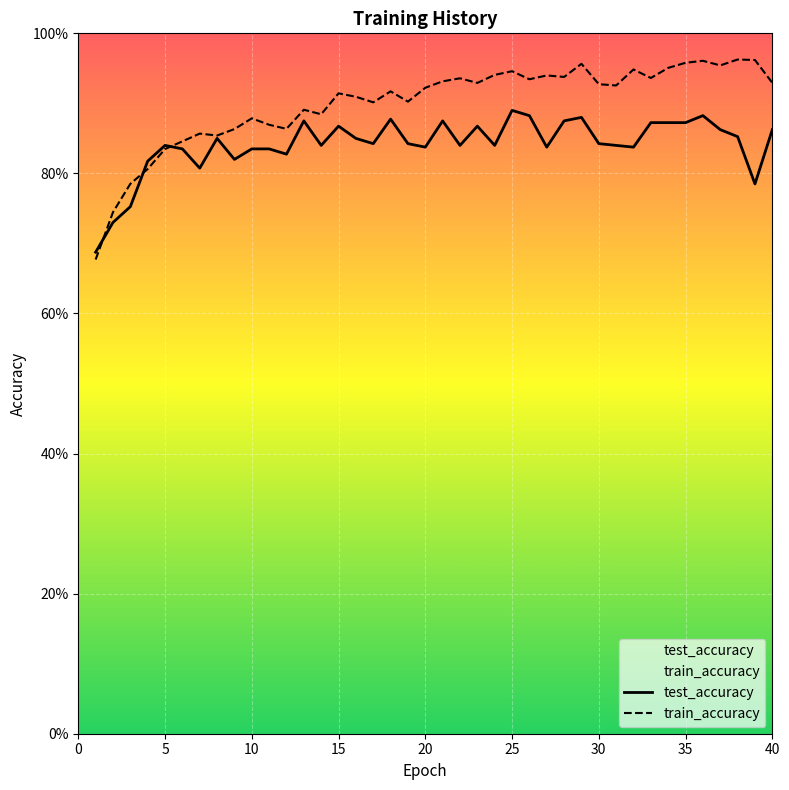

What is the sum of all train_accuracy values?

36.0